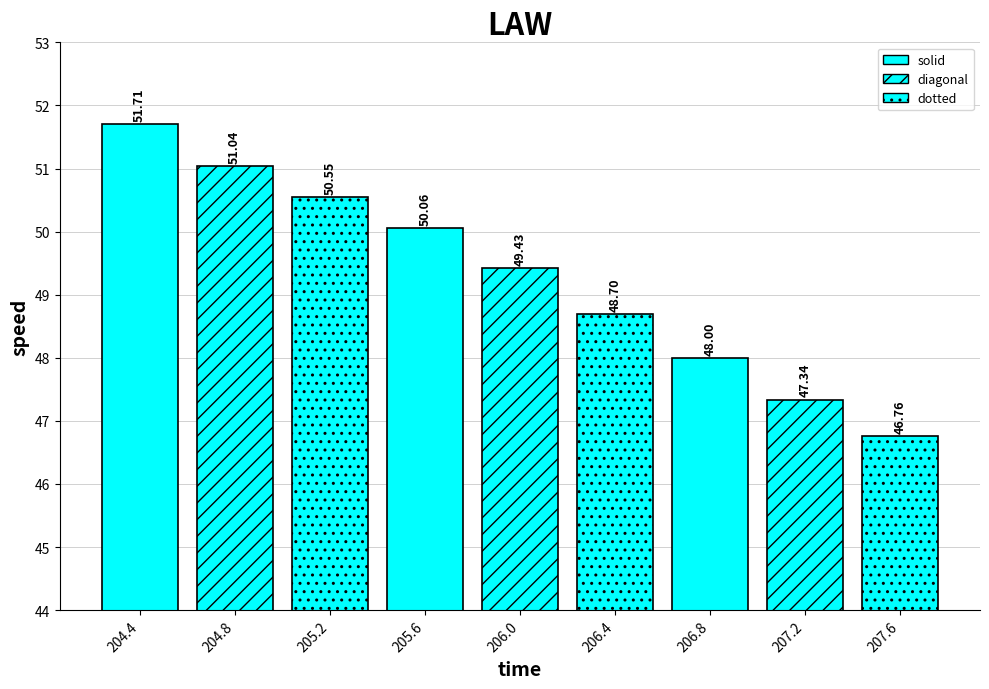

Reading left to right, list all the values displayed in this chart.

204.4=51.7	204.8=51.0	205.2=50.6	205.6=50.1	206.0=49.4	206.4=48.7	206.8=48.0	207.2=47.3	207.6=46.8